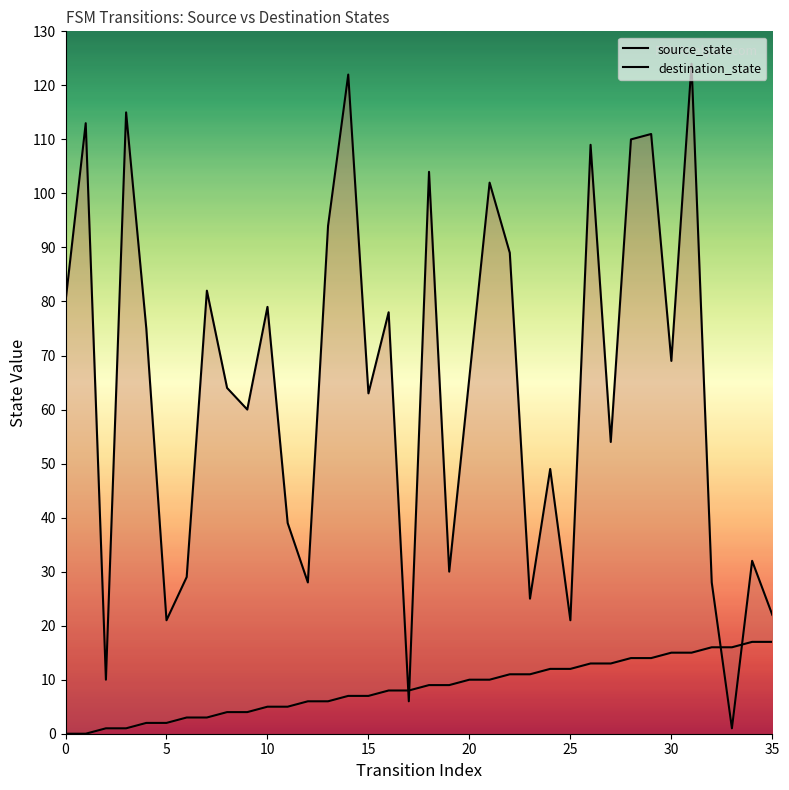

Where do source_state and destination_state first cross each other?

16 and 17